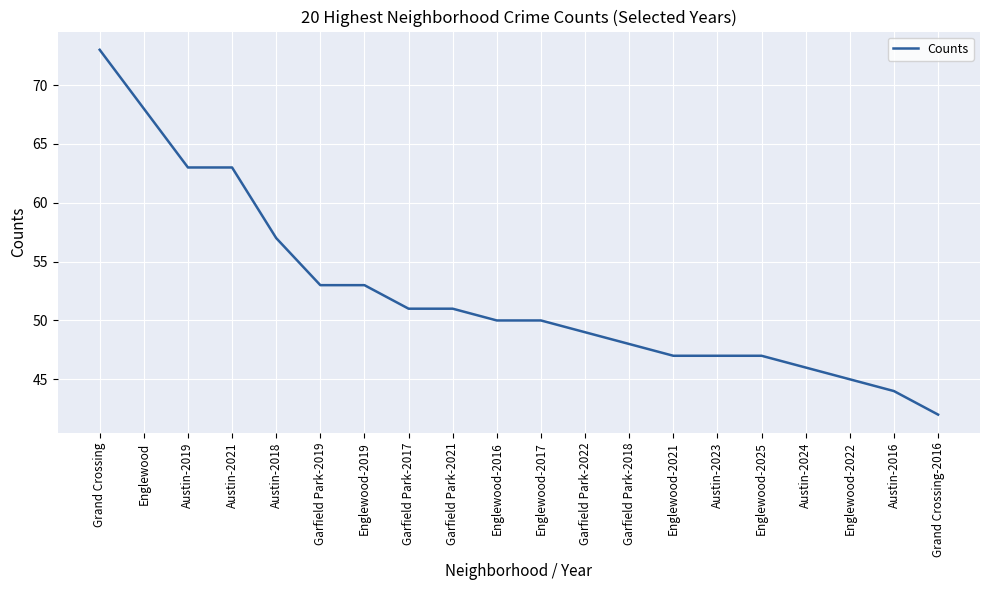

What is the greatest value displayed?

73